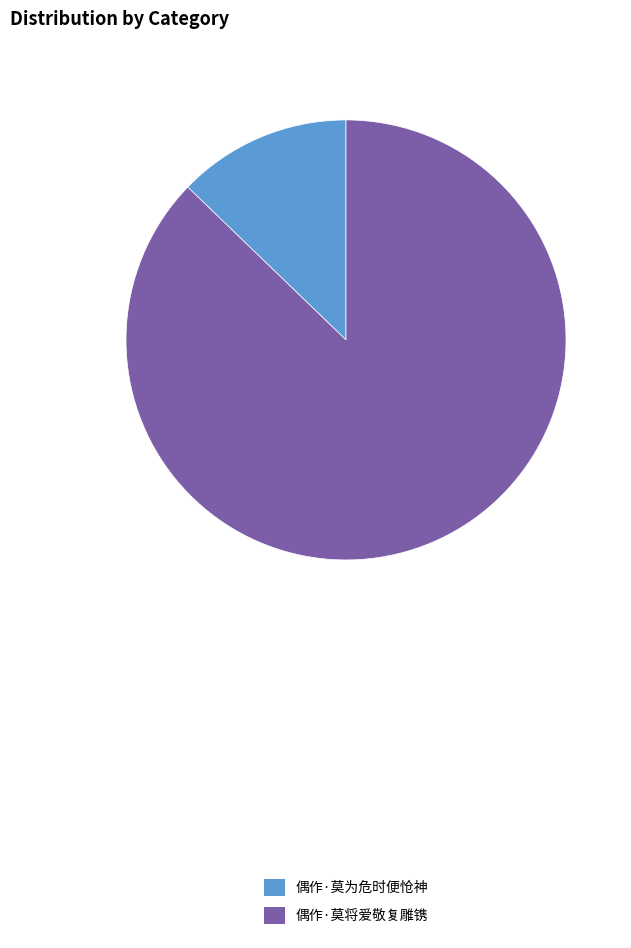

True or false: 偶作·莫将爱敬复雕镌 accounts for 87% of the total.

True